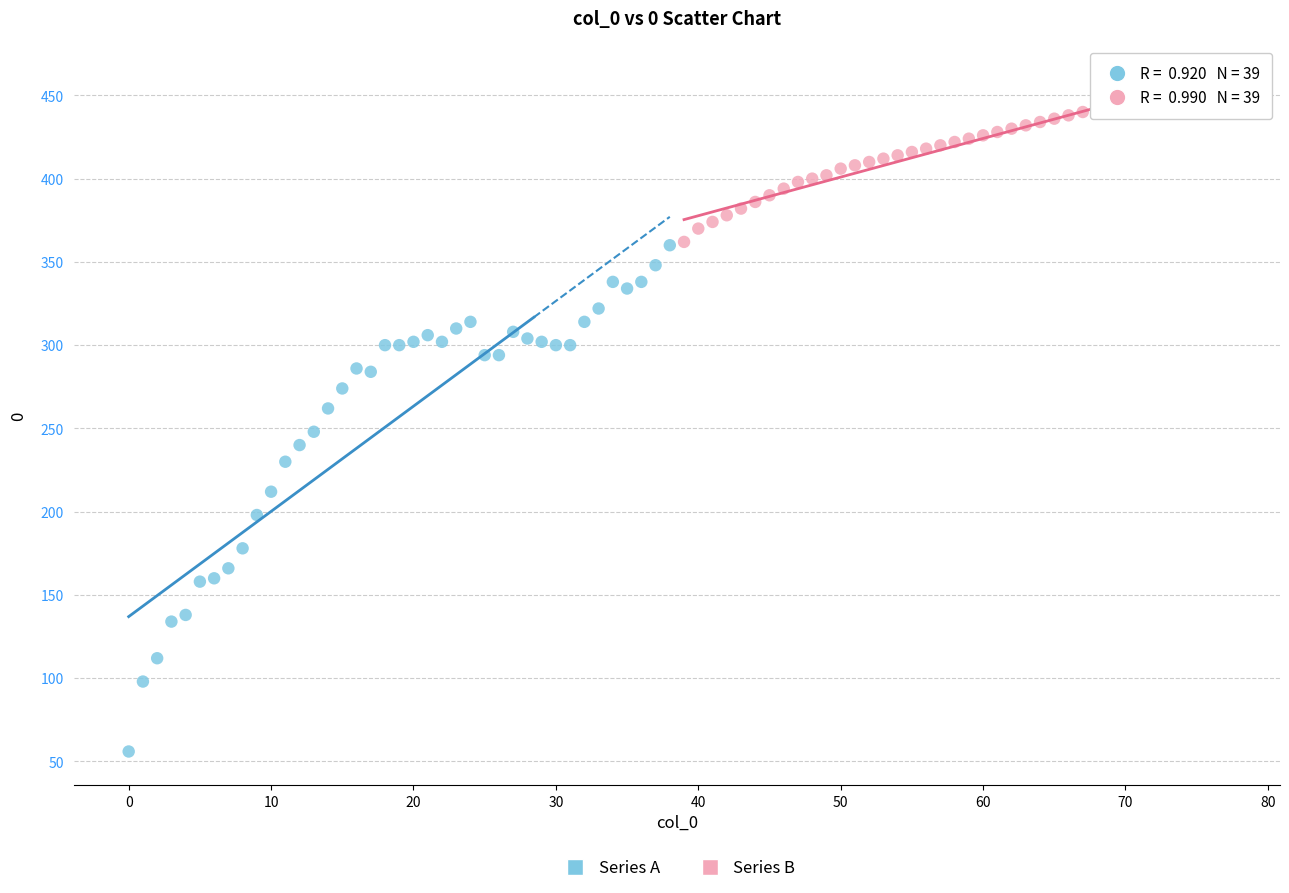

Which series contains the highest Y value?

Series B